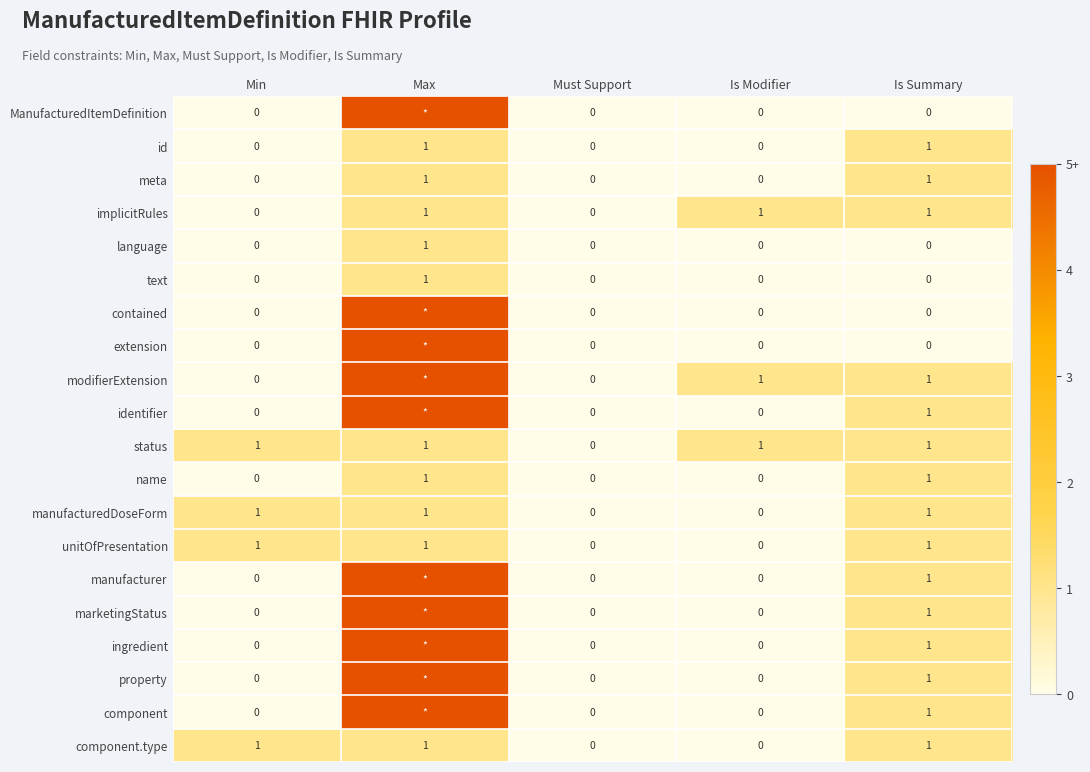

True or false: ingredient has a value of 2 at Min.

False